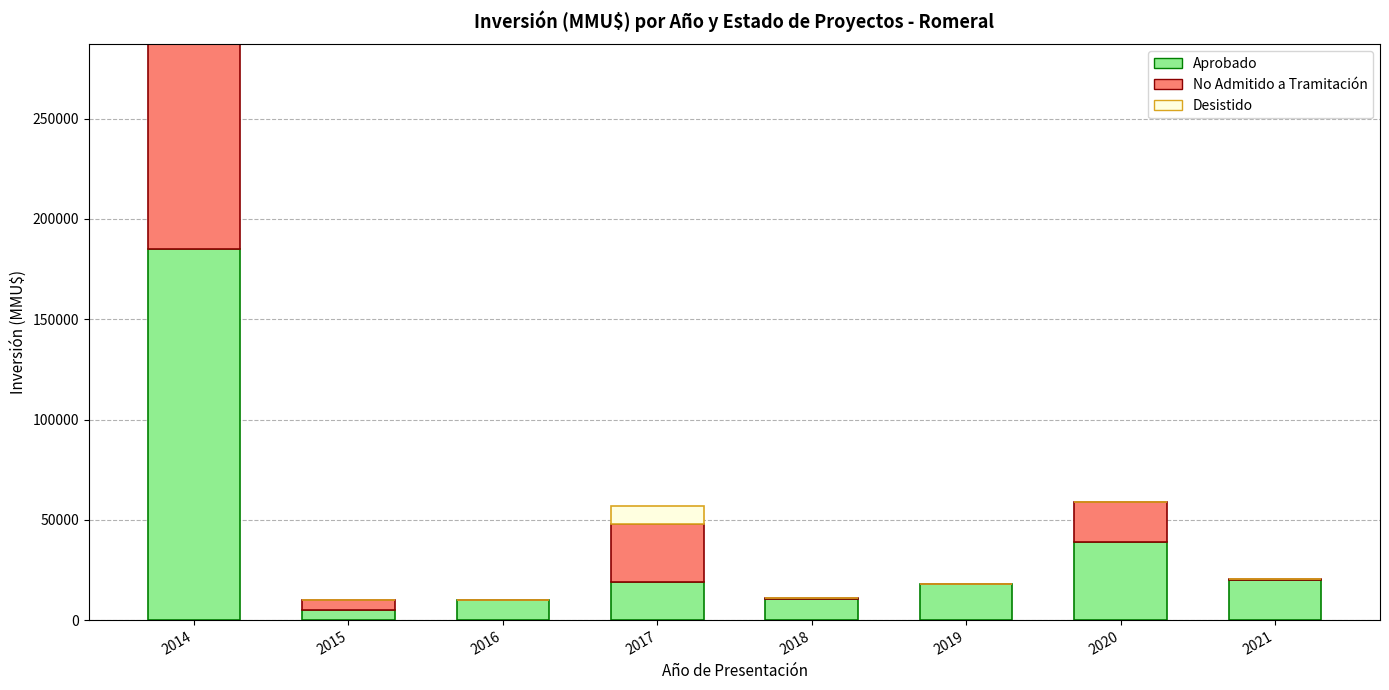

At which category is the sum across all series the highest?

2014